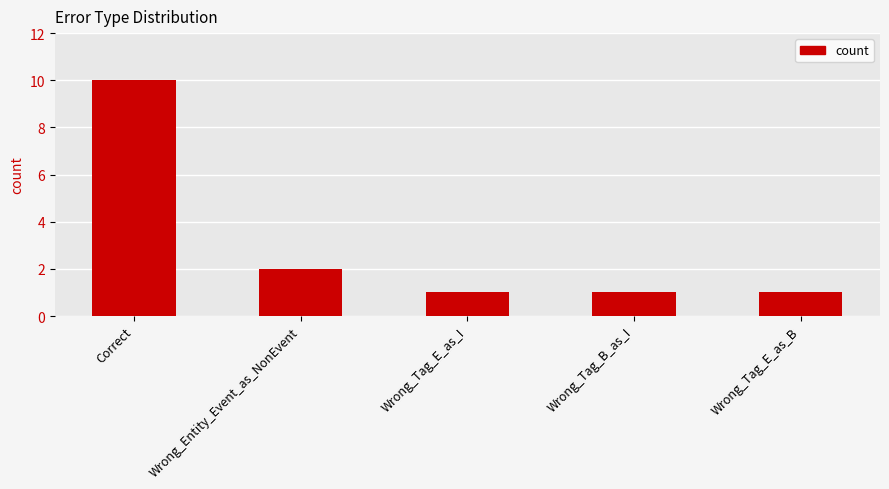

Reading left to right, transcribe all the data shown in this chart.

10	2	1	1	1